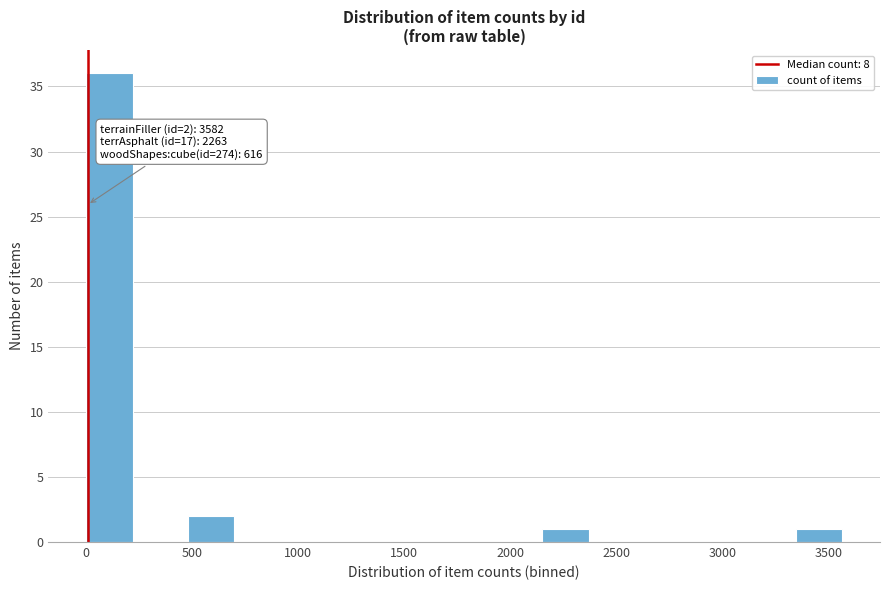

Which range on the x-axis has the tallest bar?

0 to 250